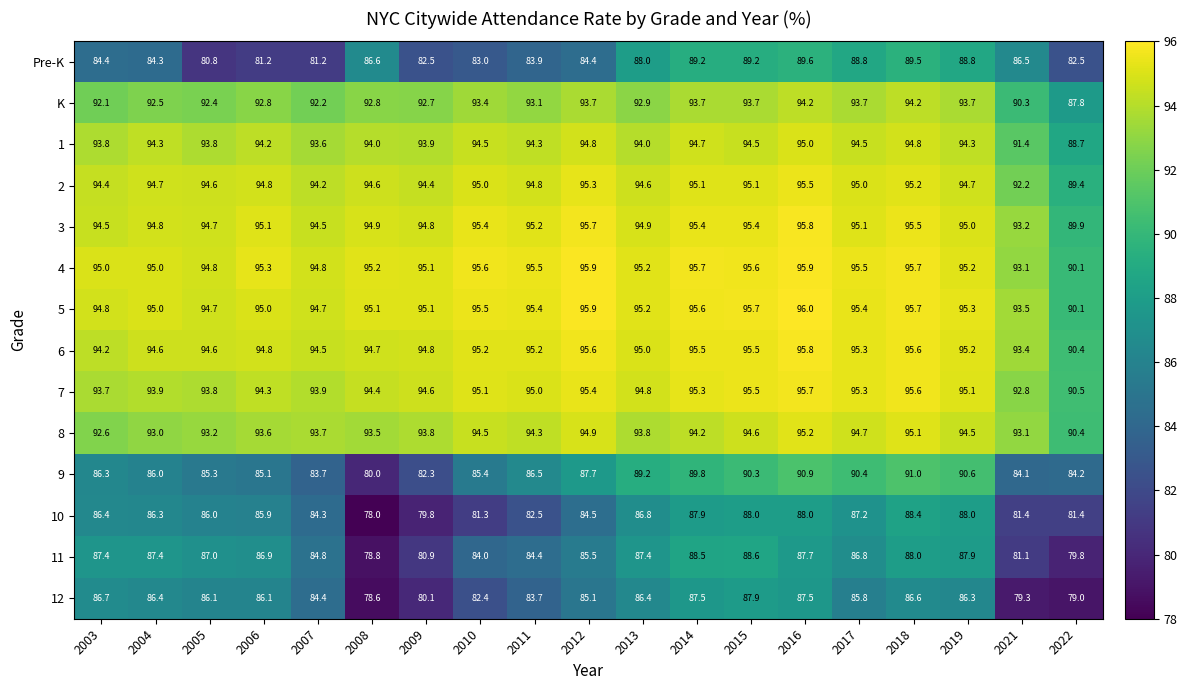

At which category does the chart reach its minimum across all series?

2008